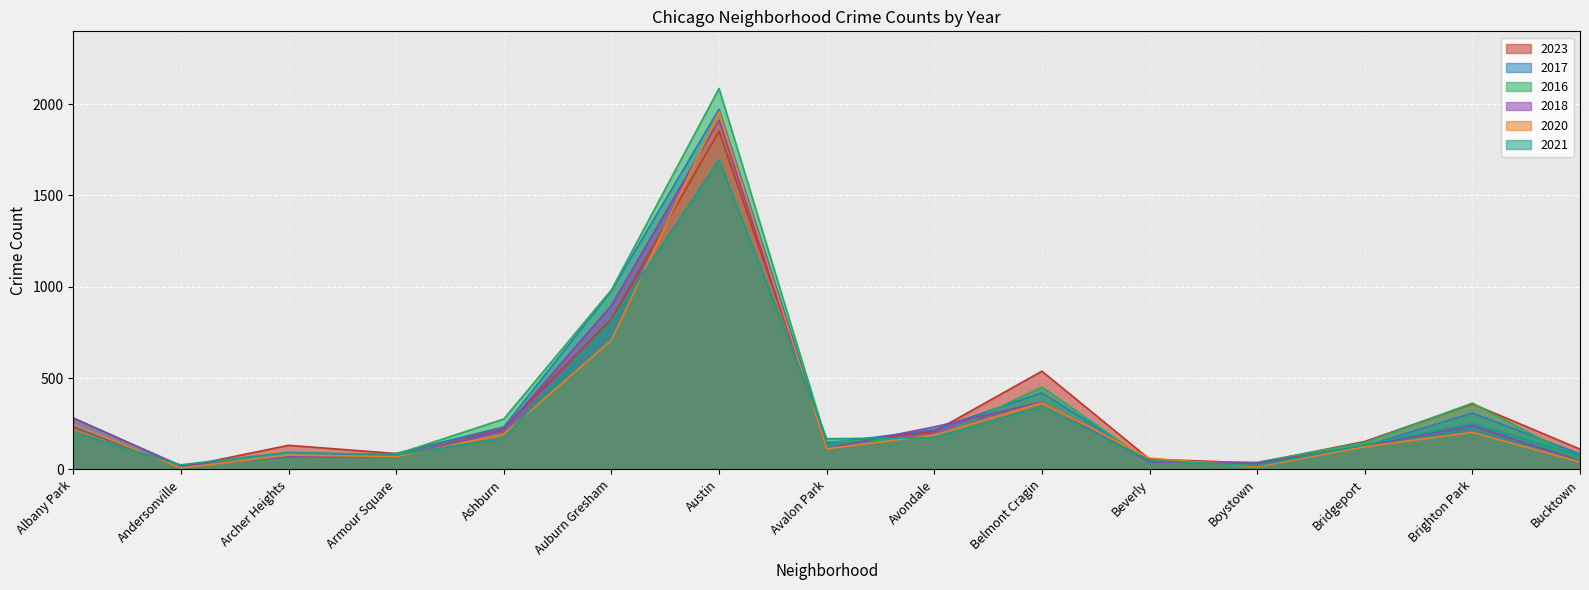

True or false: 2023 and 2021 cross at least once.

True